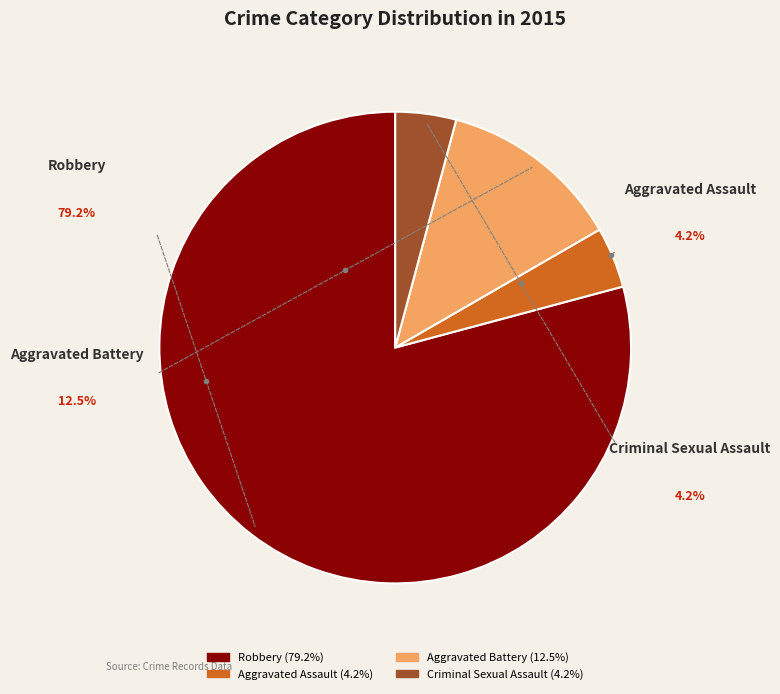

To the nearest percent, what is the combined percentage of Aggravated Battery and Criminal Sexual Assault?

17%